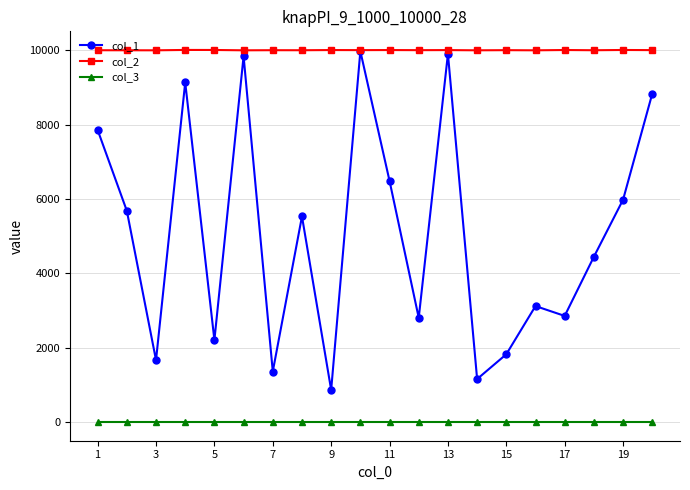

Rank the series by their average value, from highest to lowest.

col_2, col_1, col_3